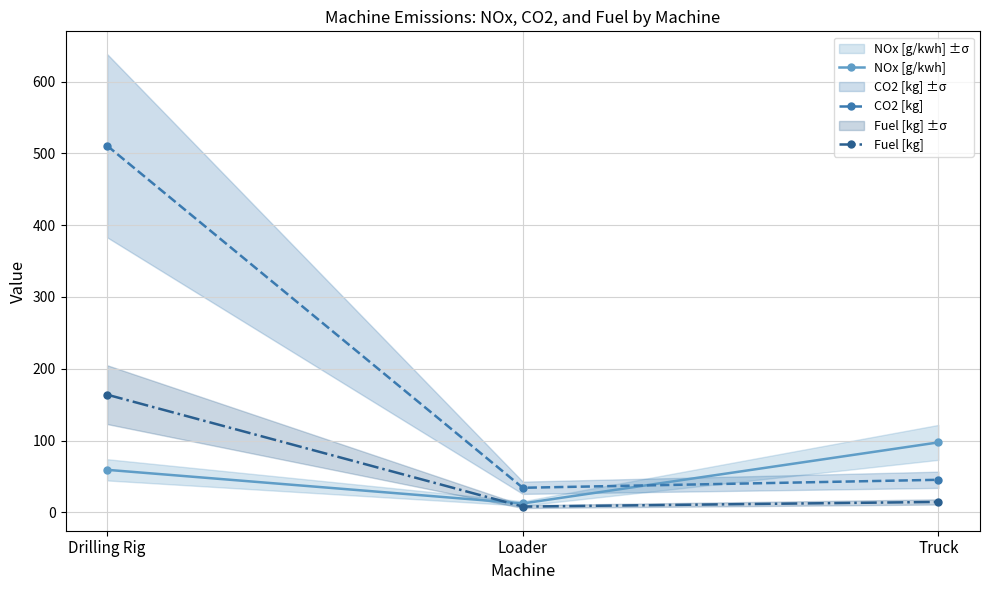

What is the sum of the CO2 [kg] values at Loader and Truck?

79.4